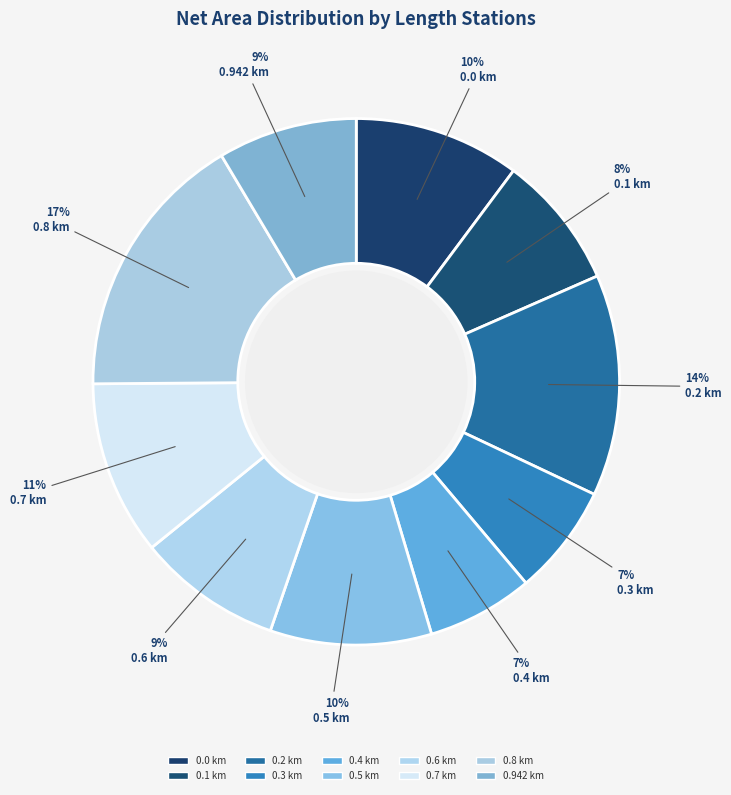

What is the change in value from 0.8 km to 0.942 km?

-10.9